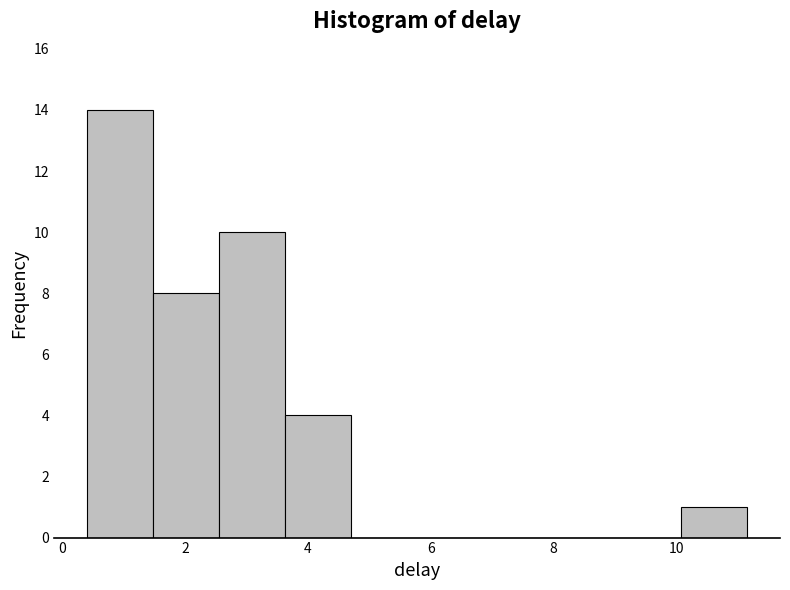

What is the height of the bar covering 1.4 to 2.6 on the x-axis? Neither the bar edges nor the heights are printed on the chart, so give them approximately, as read against the axes.

8